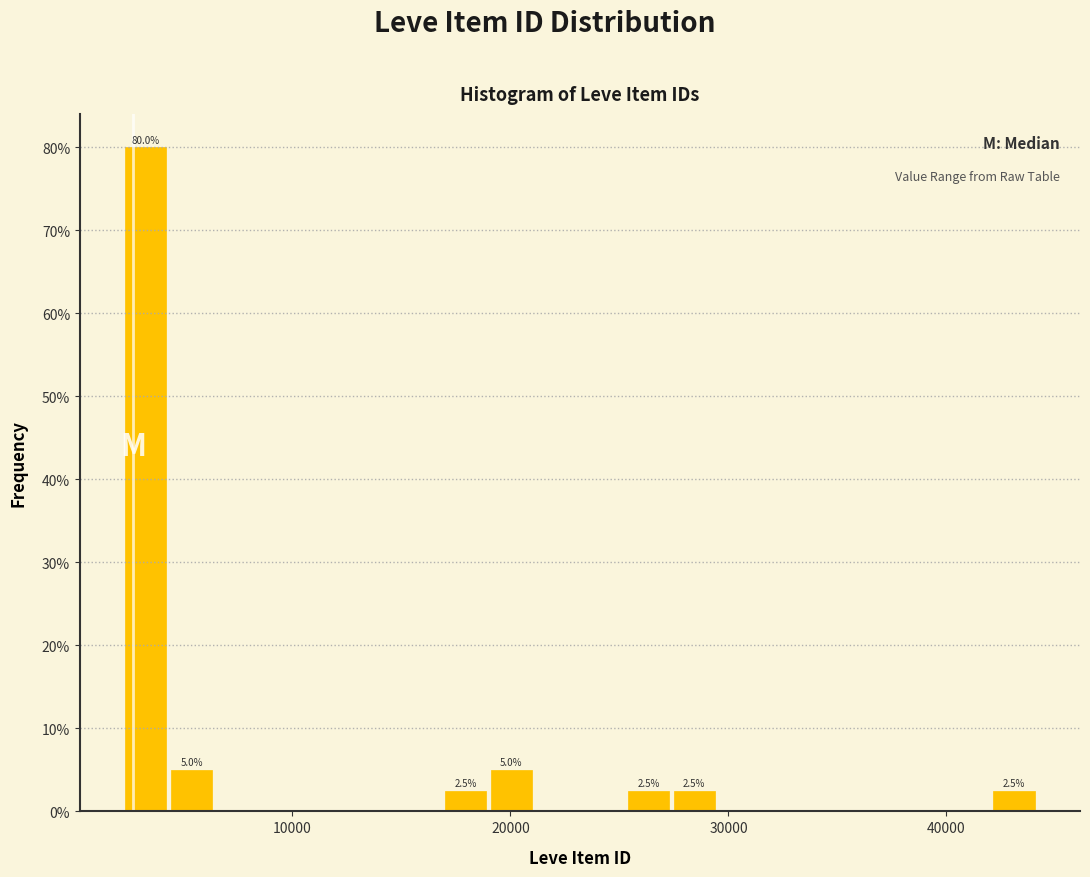

Read against the x-axis, roughly where is the centre of the tallest bar?

3000